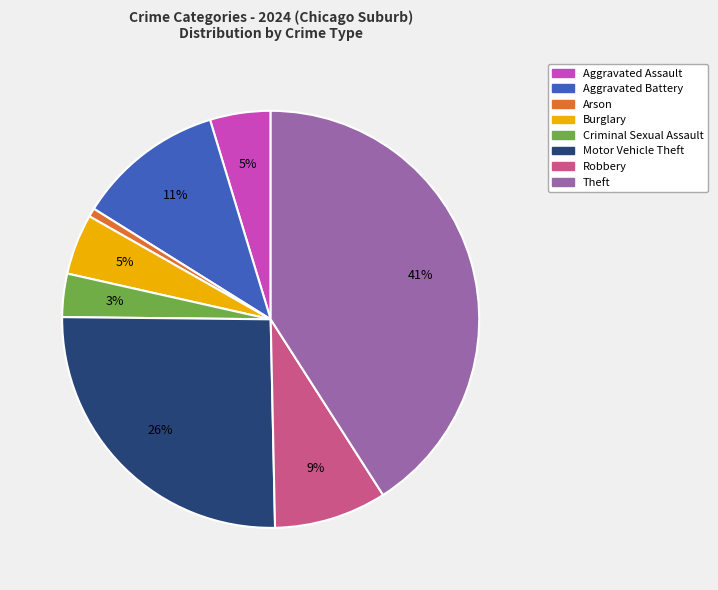

Between Arson and Criminal Sexual Assault, which is larger?

Criminal Sexual Assault